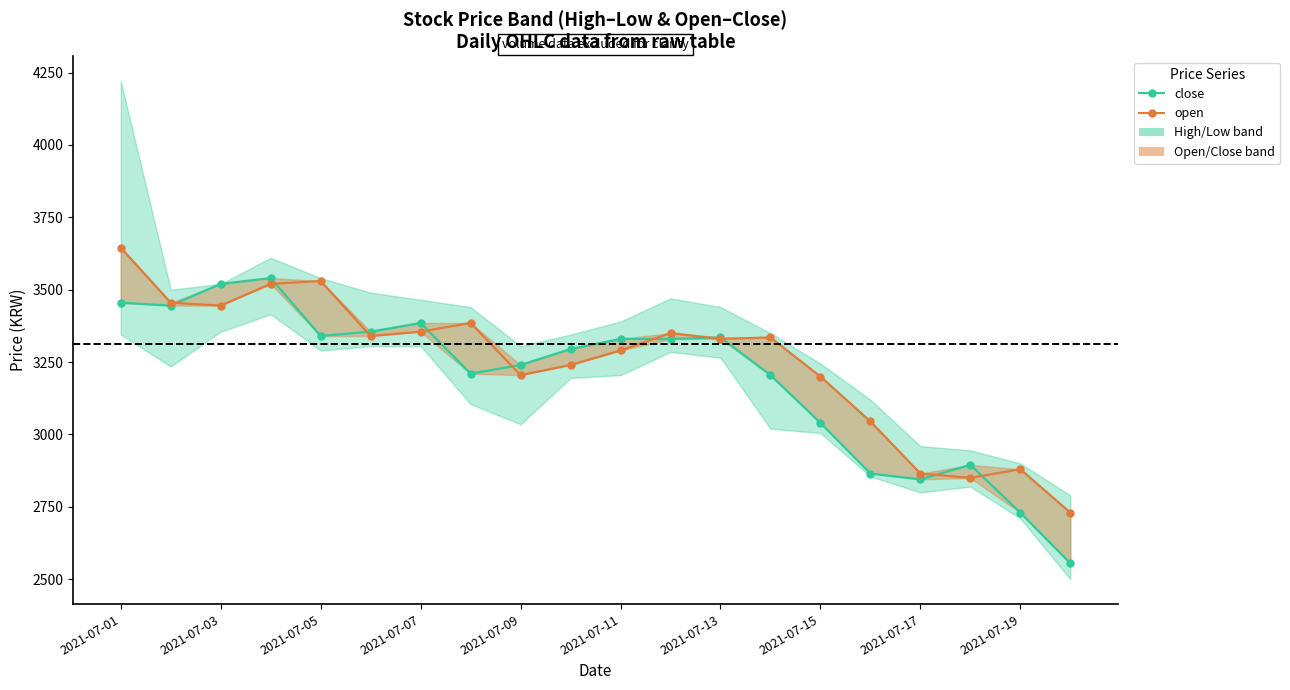

What is the highest value of the close series?

3540